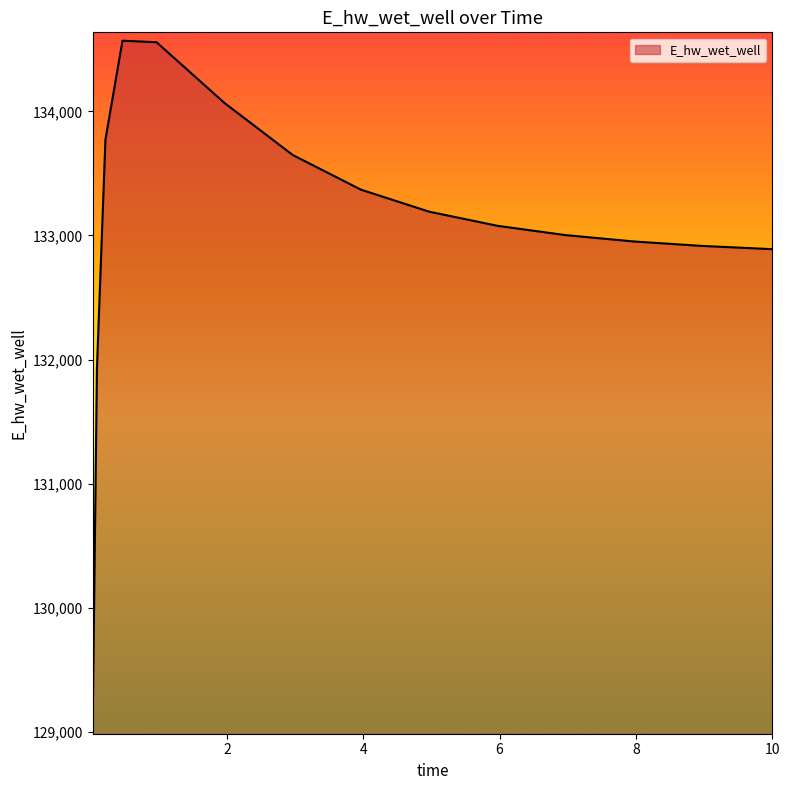

What is the minimum value shown in the chart?

129048.5